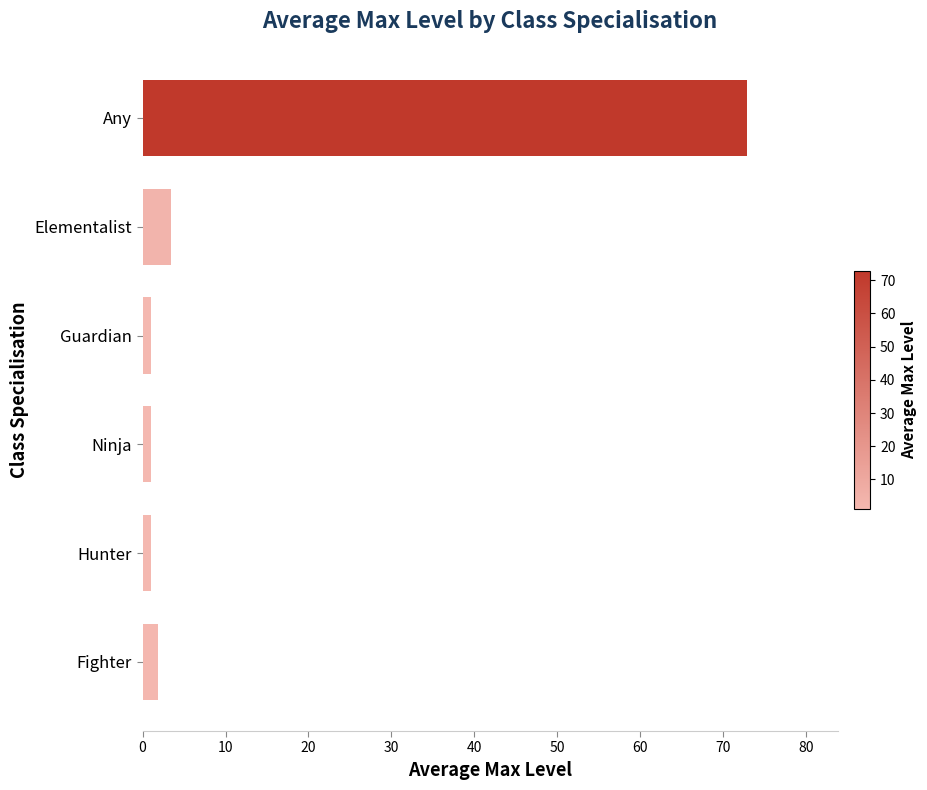

How many categories are shown in the chart?

6